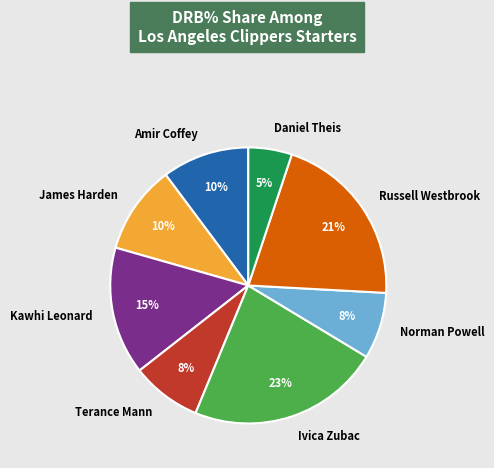

Is the sum of James Harden and Russell Westbrook greater than half?

No